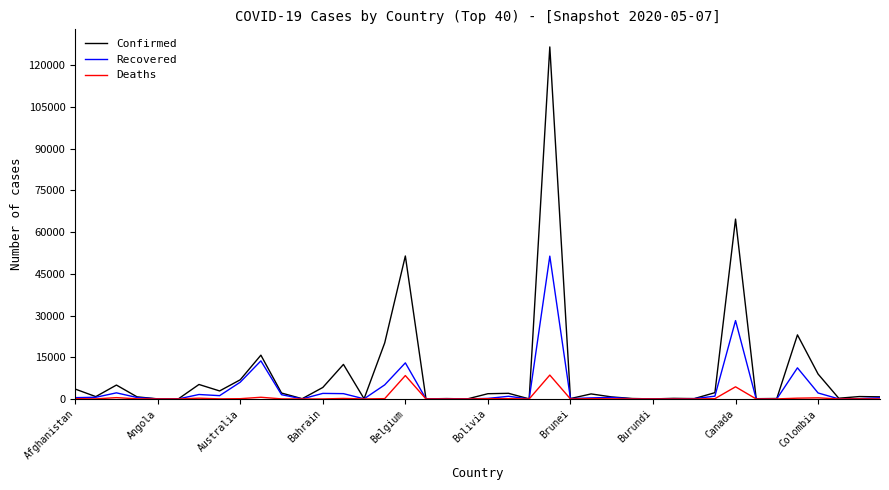

What is the highest value of the Deaths series?

8588